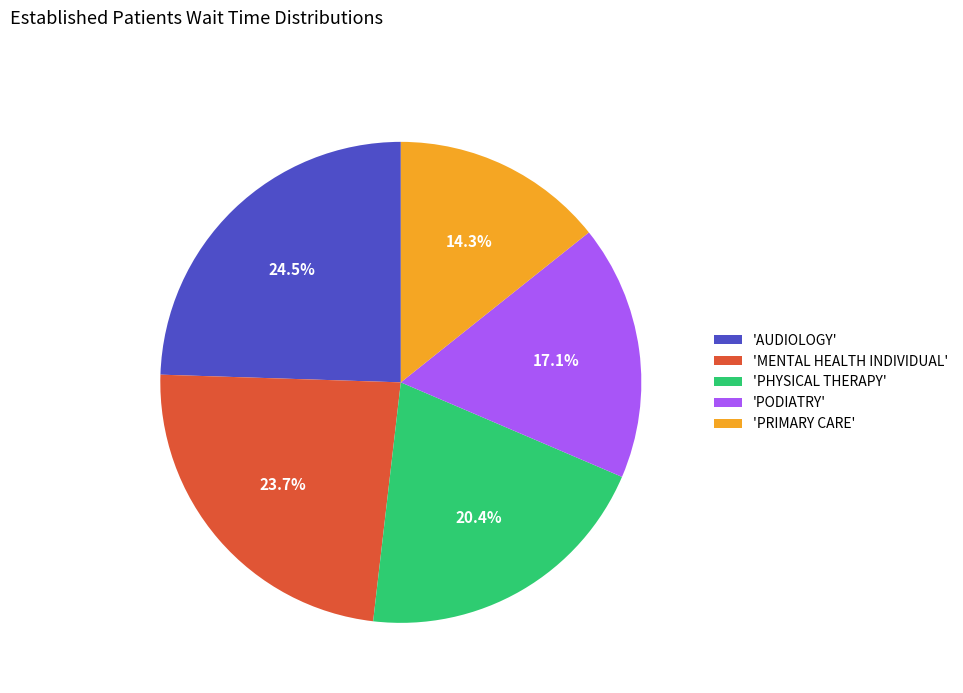

Count the number of slices in the pie.

5